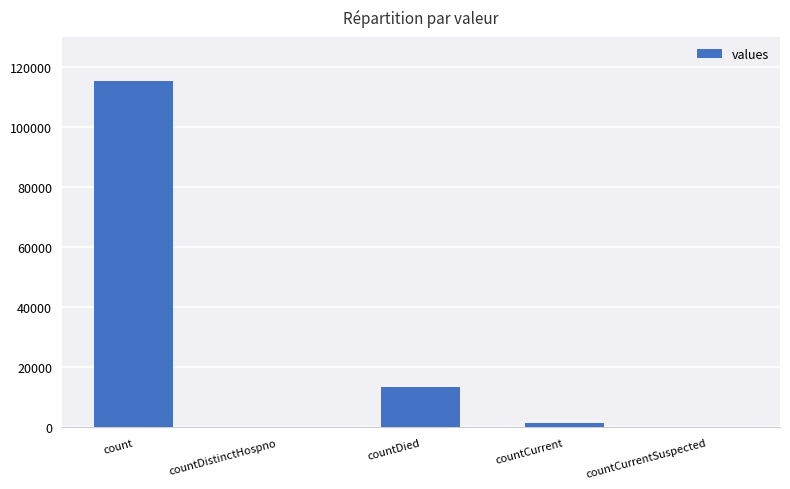

Which has a higher value, count or countCurrent?

count